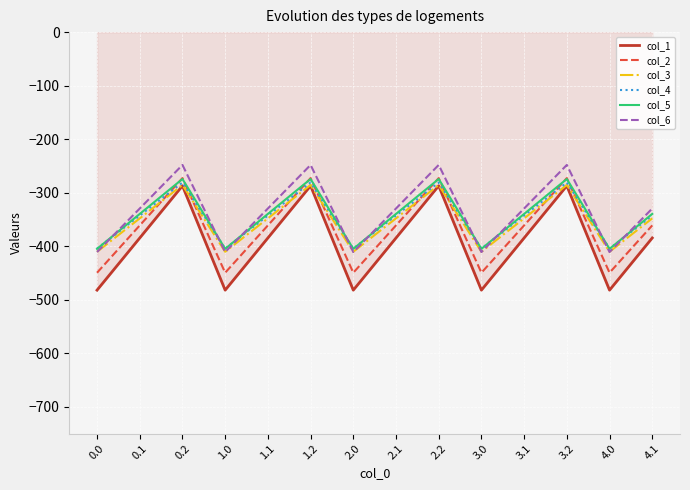

True or false: col_6 and col_1 intersect in this chart.

False